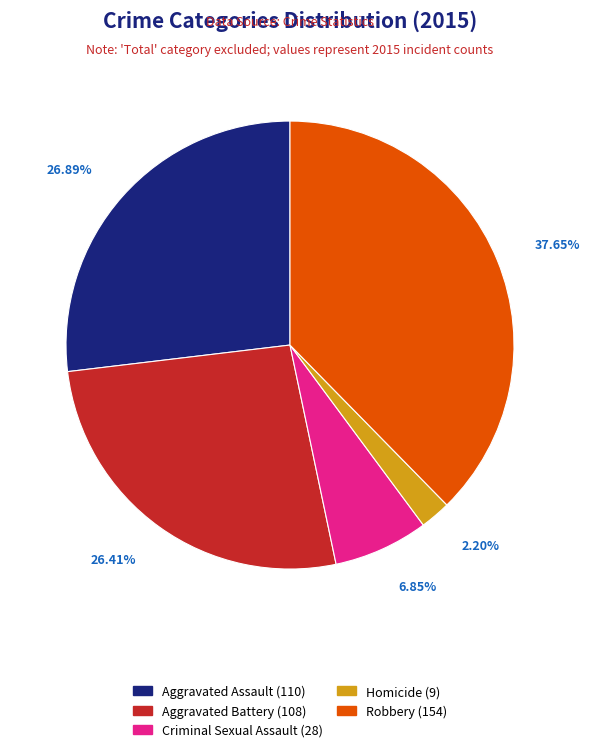

Is the sum of Aggravated Assault and Criminal Sexual Assault greater than half?

No